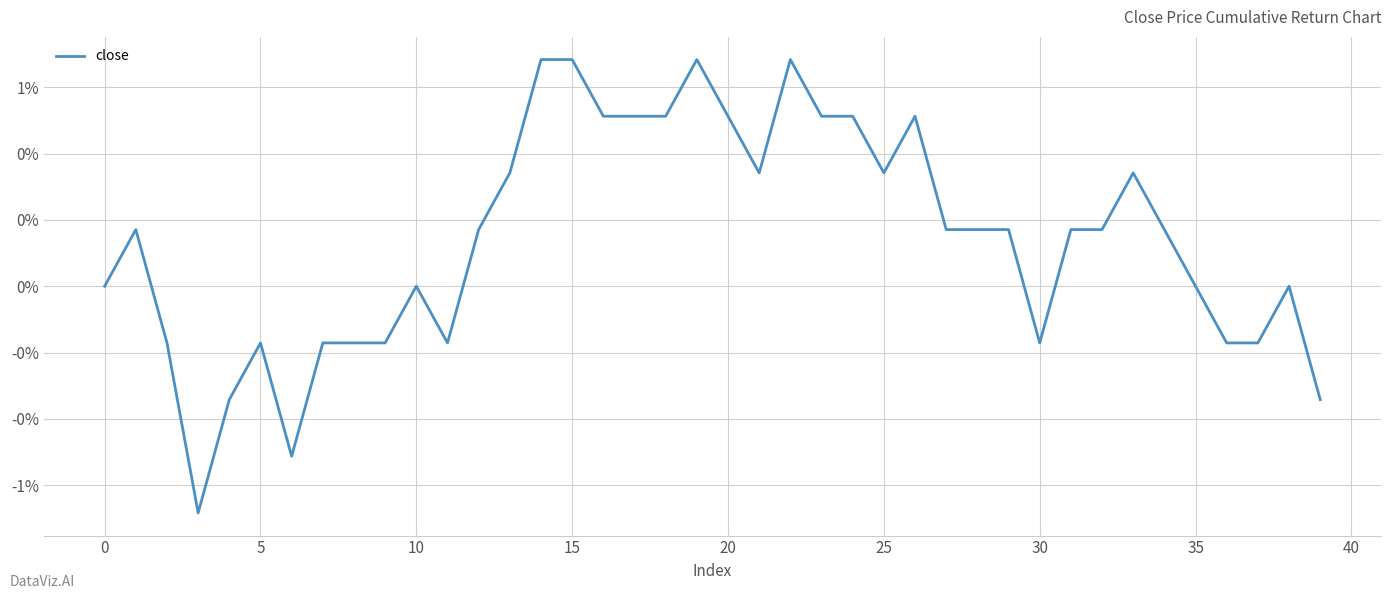

Which label corresponds to the largest value in the chart?

14